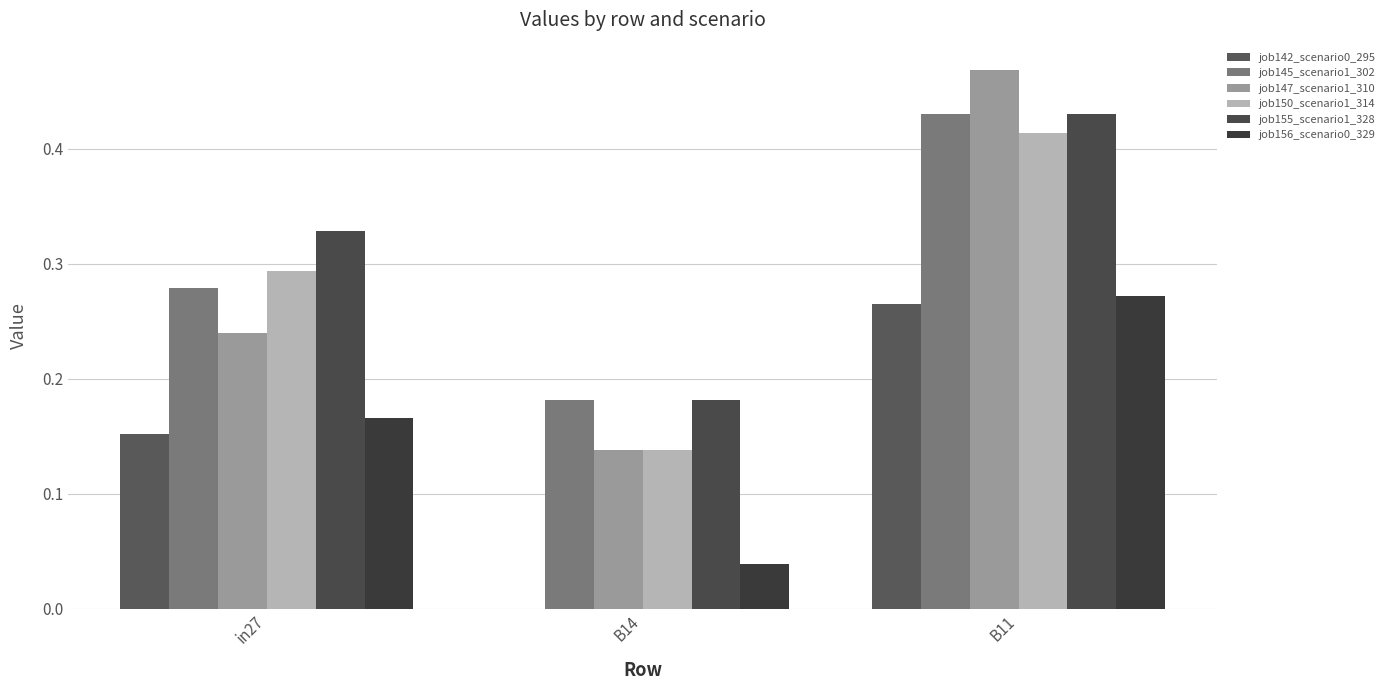

Which label corresponds to the smallest value in the chart?

B14